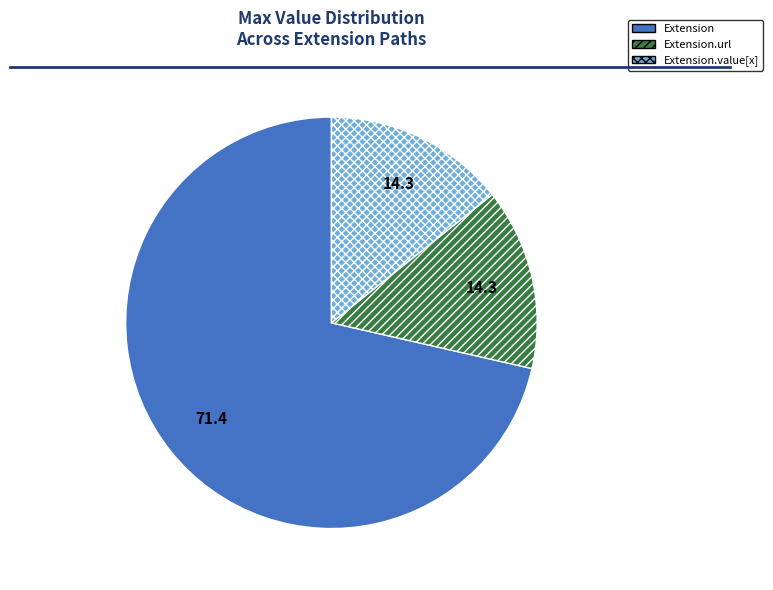

Which category has the biggest portion of the pie?

Extension